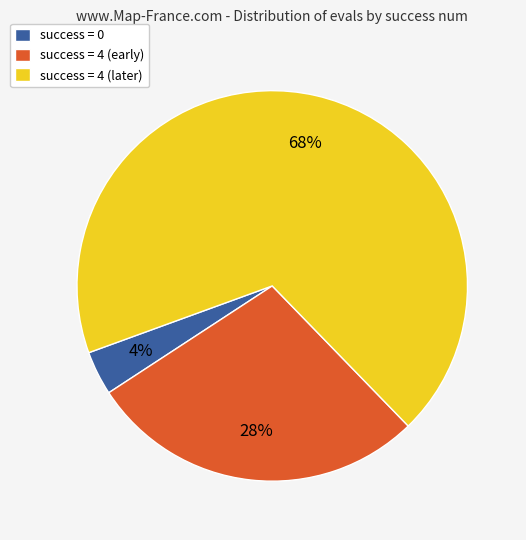

To the nearest percent, what percentage of the pie is success = 0?

4%